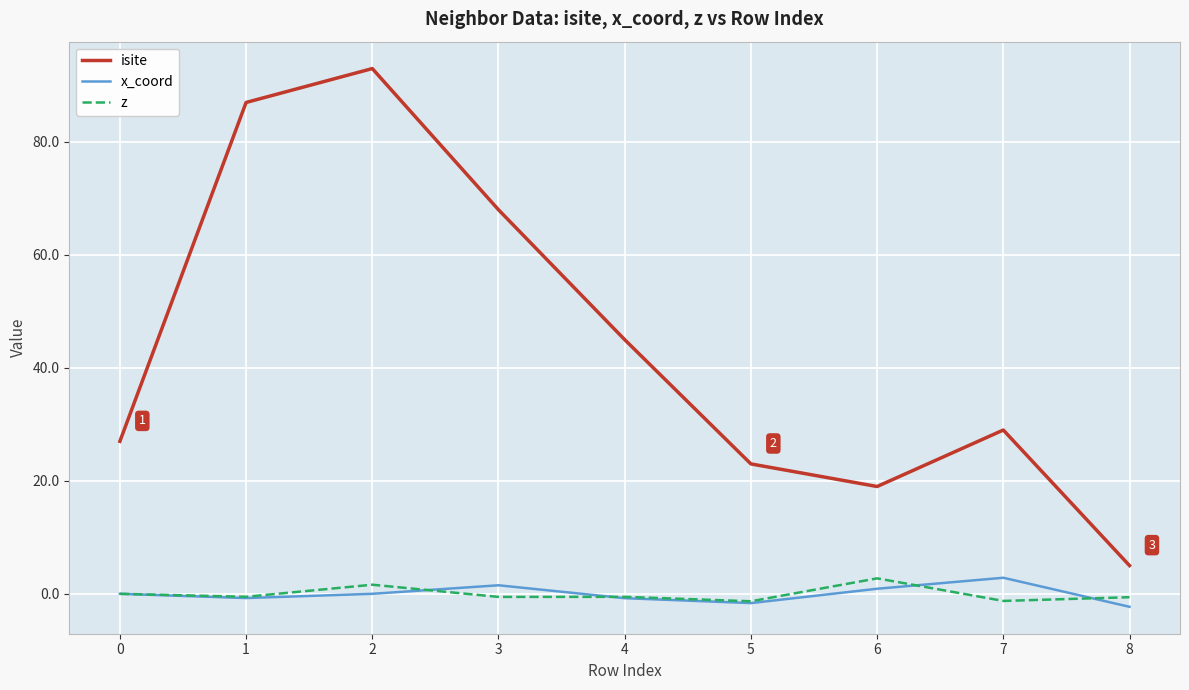

At which label is isite closest to 49?

4